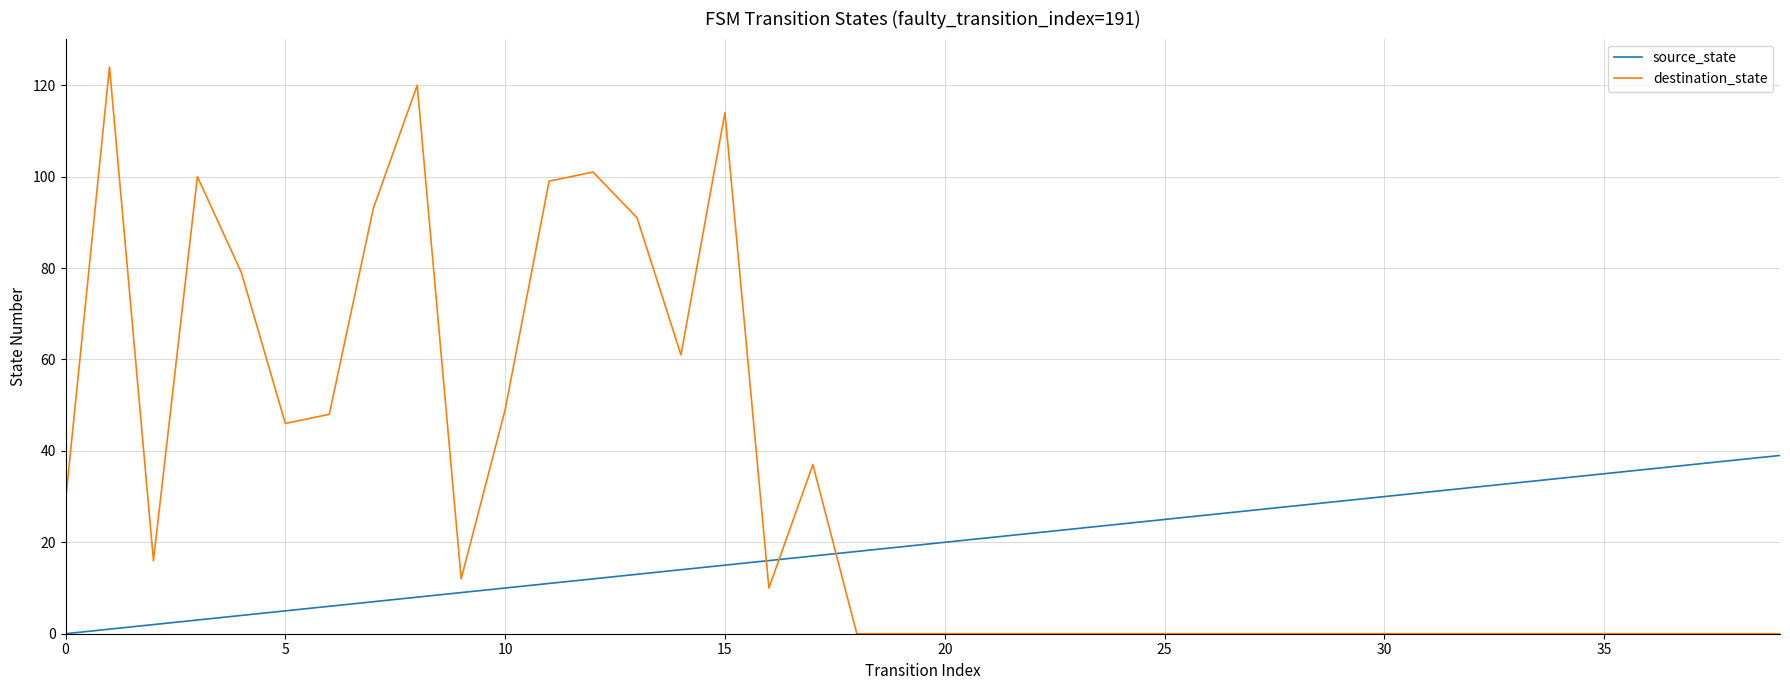

Which series has the largest range (max minus min)?

destination_state